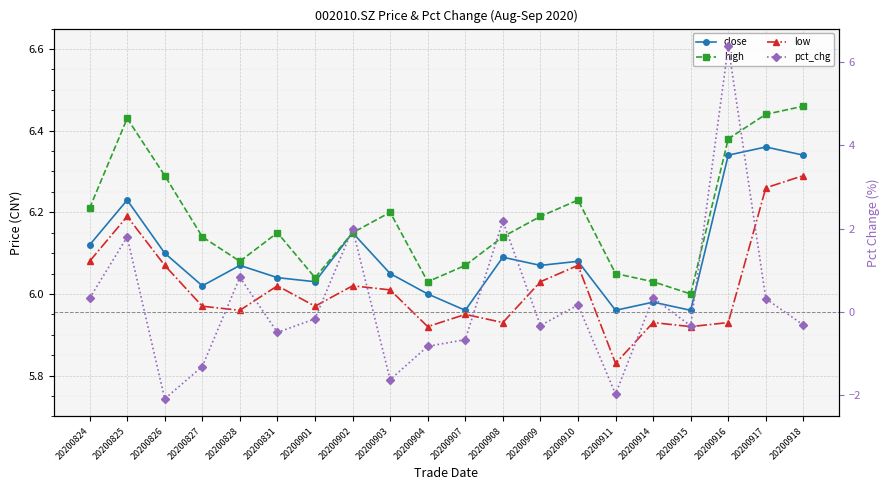

At which label does low reach its minimum?

20200911